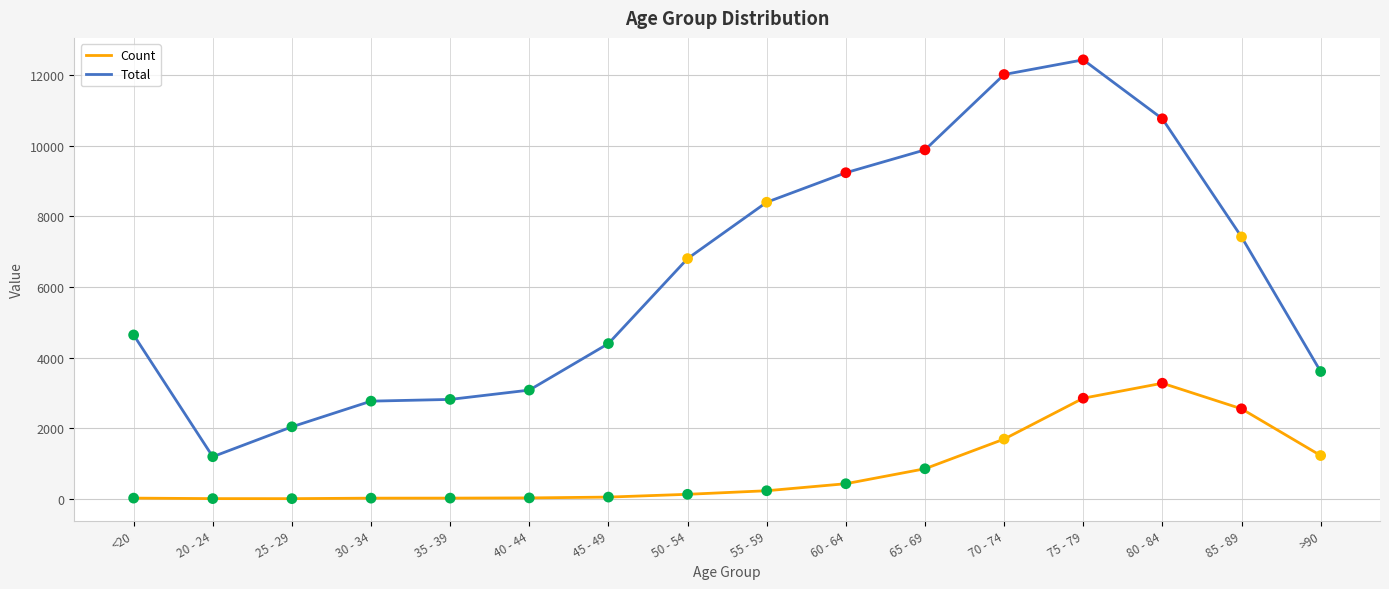

What are all the series names shown in the legend?

Count, Total